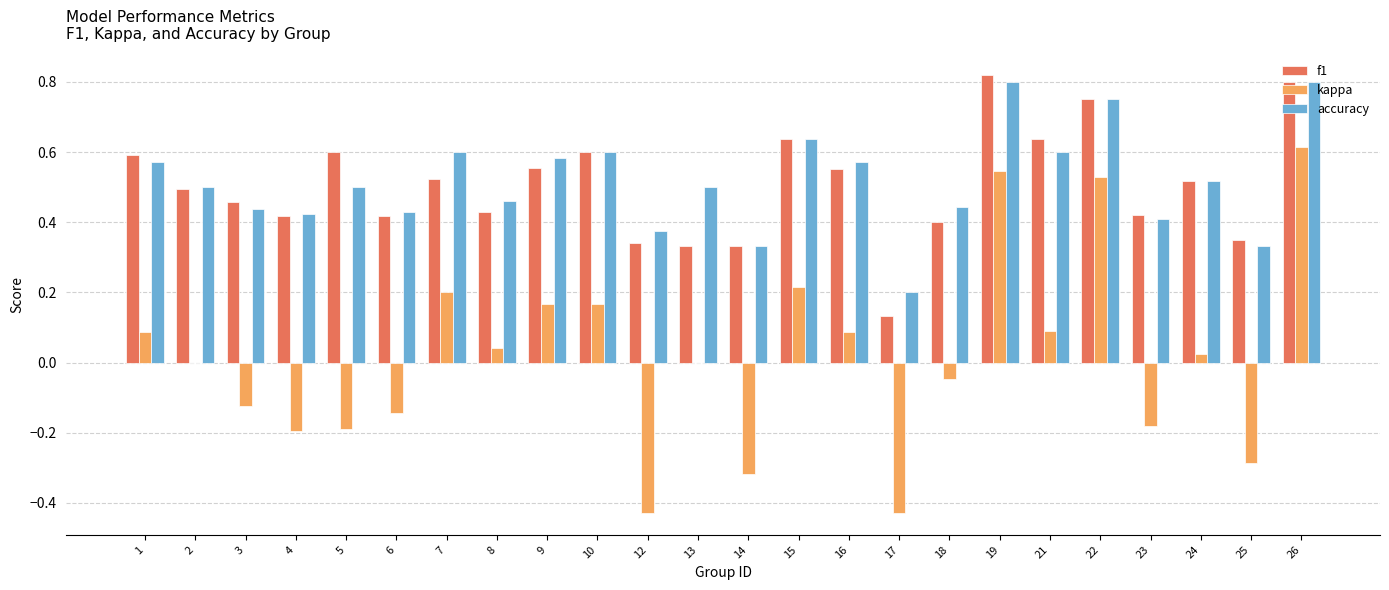

How many f1 values are between 0 and 1?

24